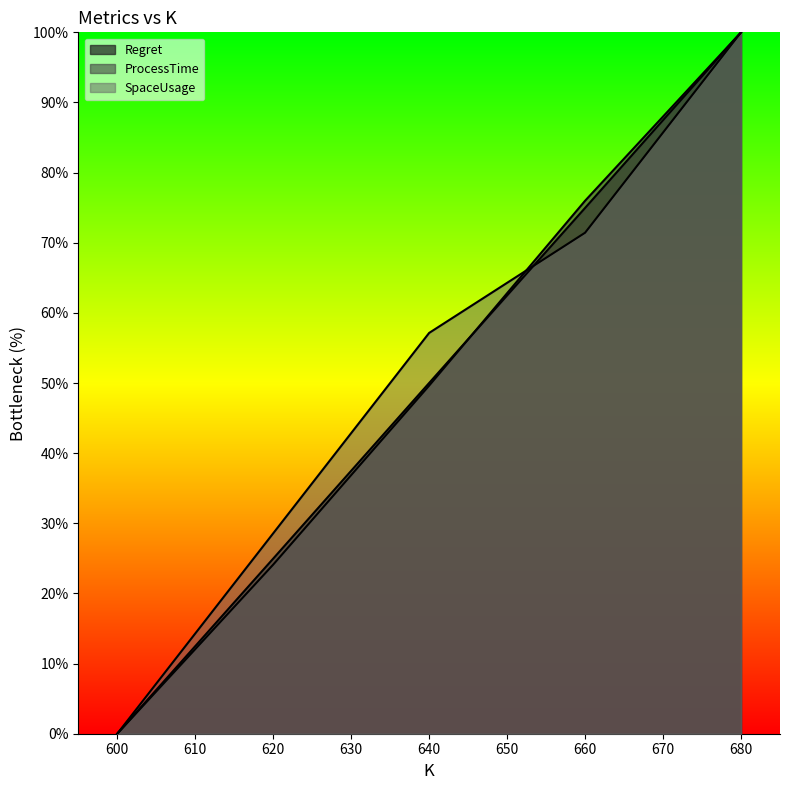

At which category is the sum across all series the highest?

680